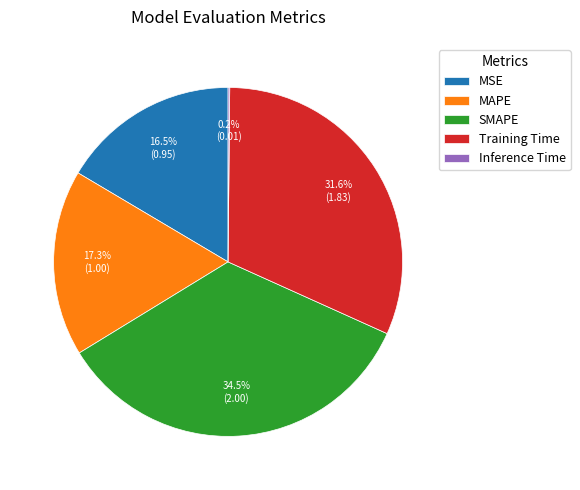

Is SMAPE the majority of the pie?

No